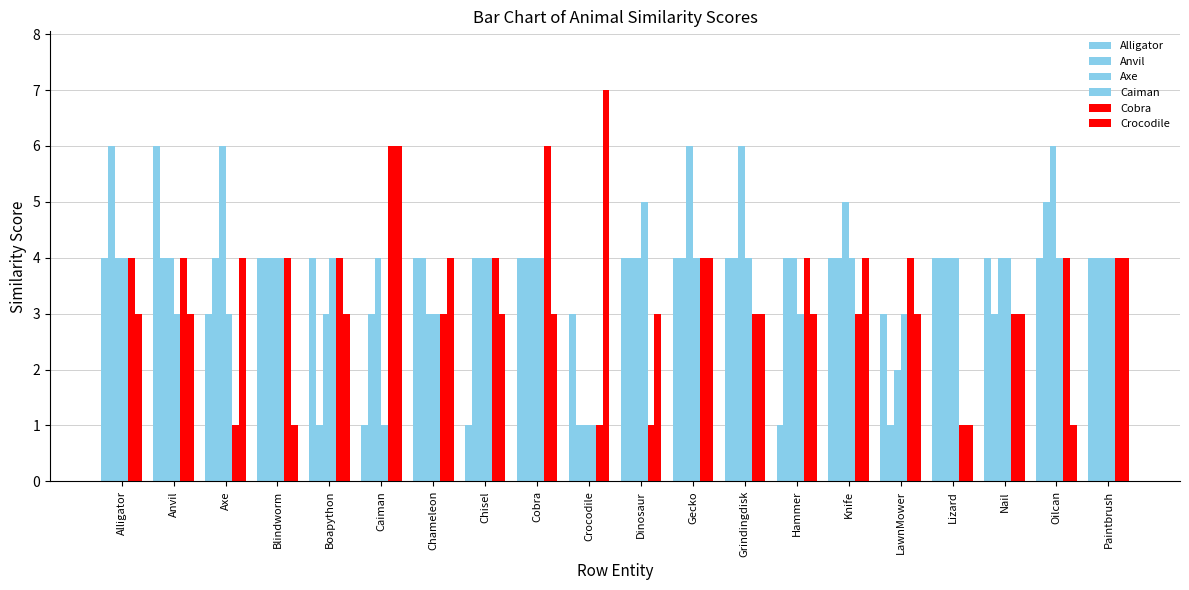

List the labels in order of Axe value, smallest first.

Crocodile, LawnMower, Boapython, Chameleon, Alligator, Anvil, Blindworm, Caiman, Chisel, Cobra, Dinosaur, Hammer, Lizard, Nail, Paintbrush, Knife, Axe, Gecko, Grindingdisk, Oilcan